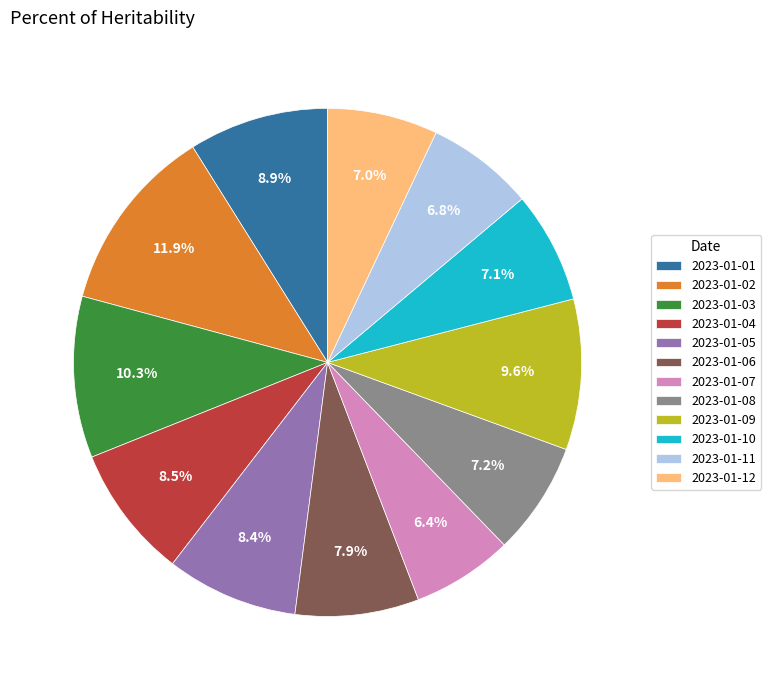

Is there any slice that represents more than half of the pie?

No